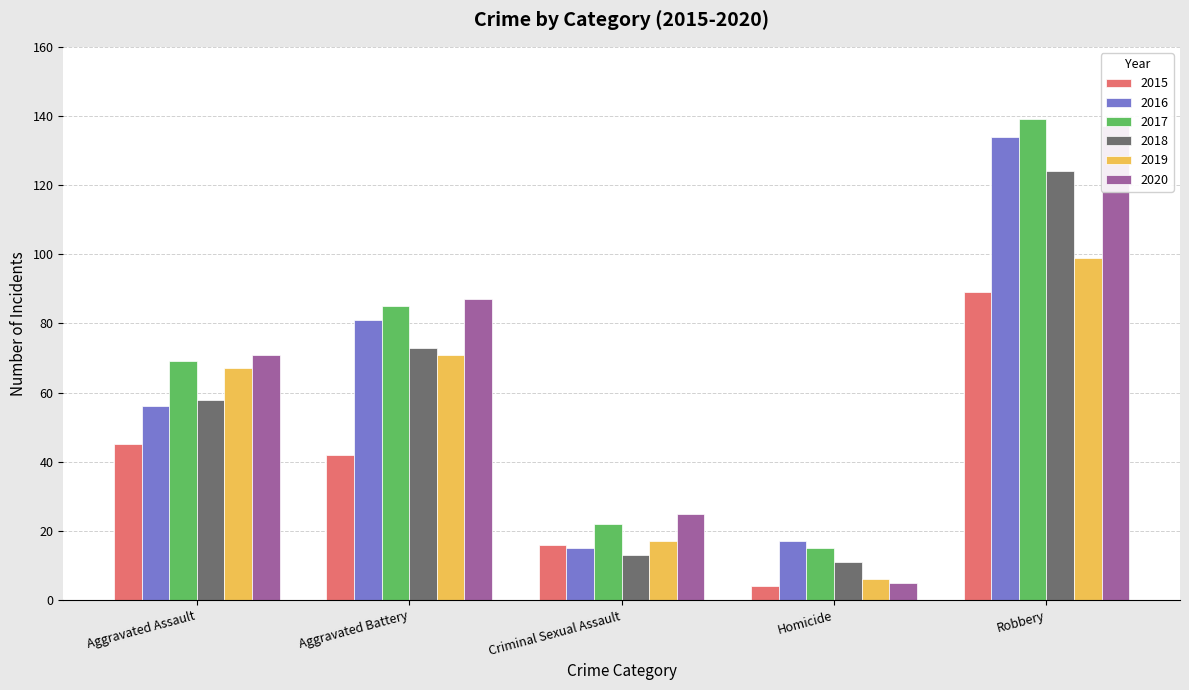

The 2016 series shows 139 at Aggravated Battery. True or false?

False